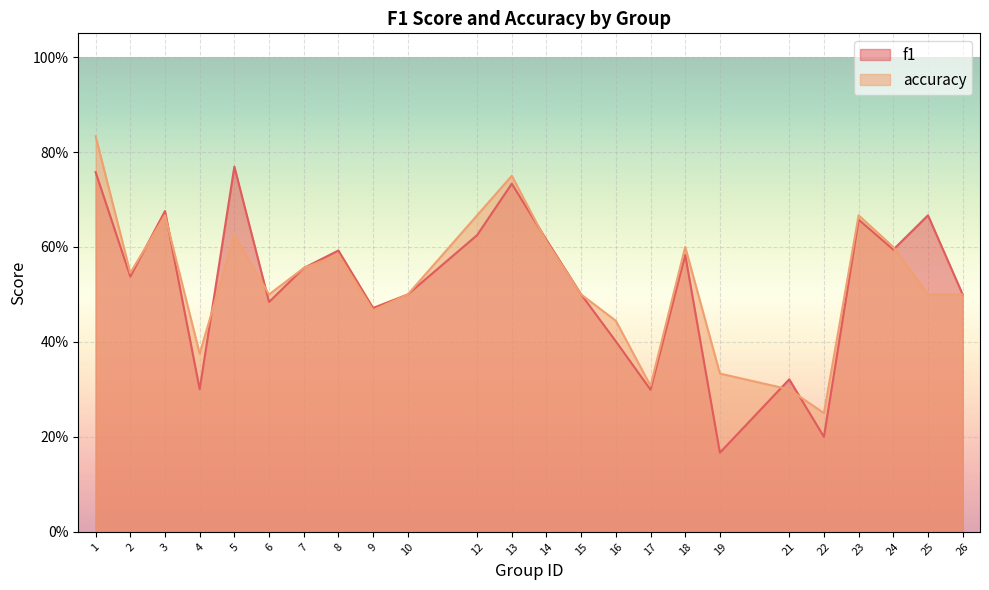

At which label does f1 reach its minimum?

19